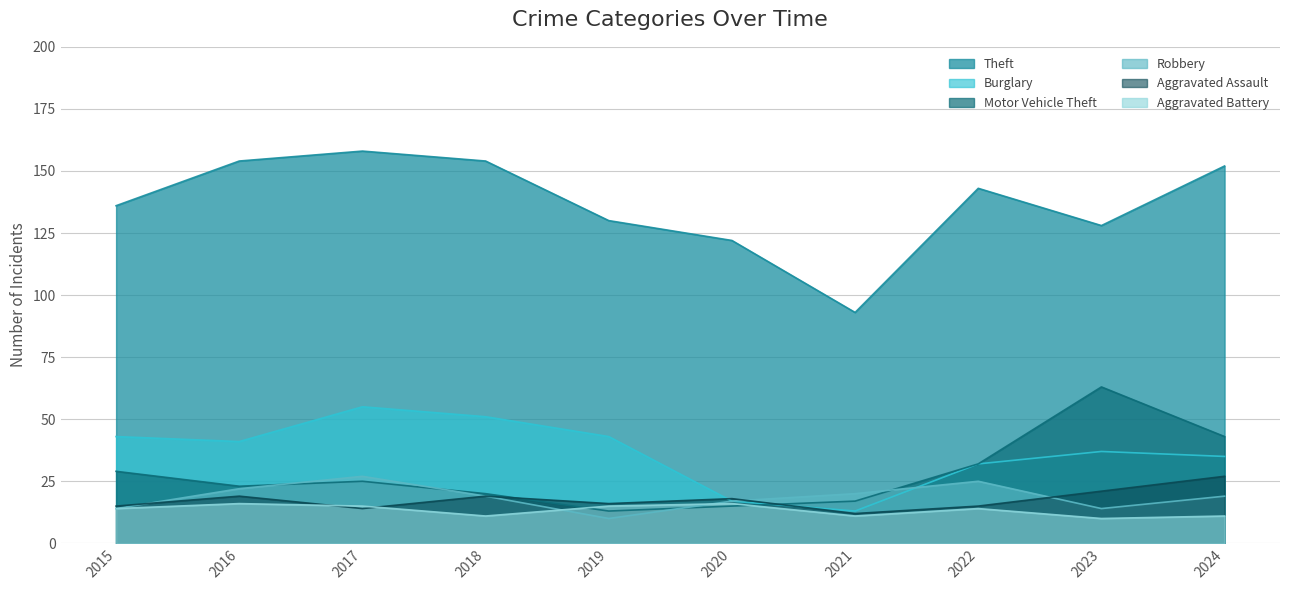

Which series changed the most between 2018 and 2020?

Burglary